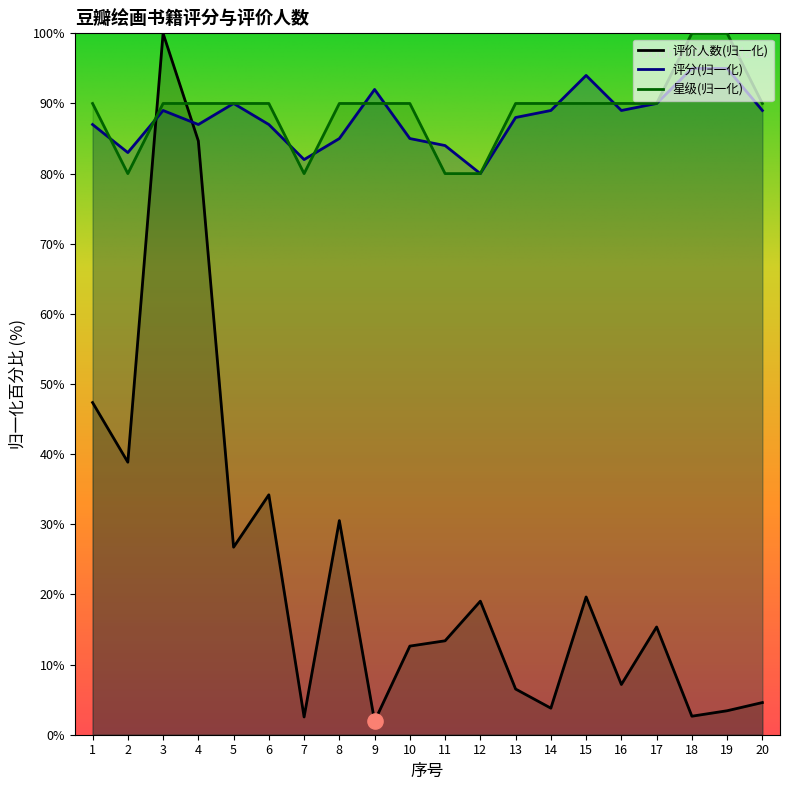

At which category is the sum across all series the highest?

3